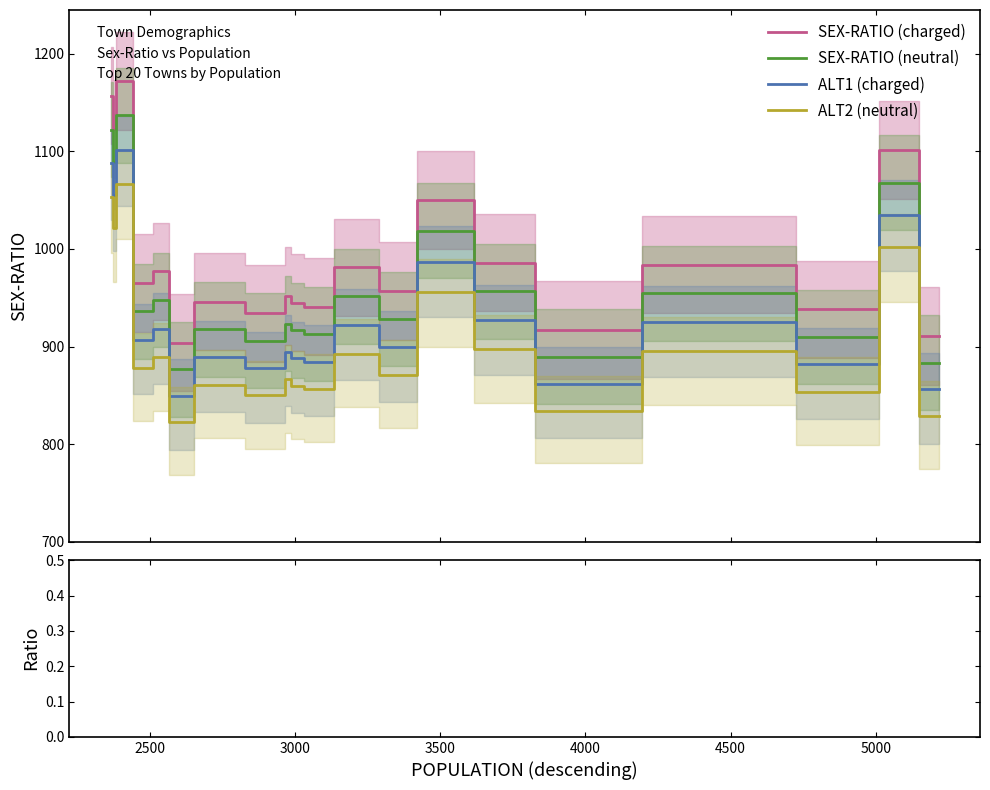

True or false: ALT1 (charged) and SEX-RATIO (charged) intersect in this chart.

False